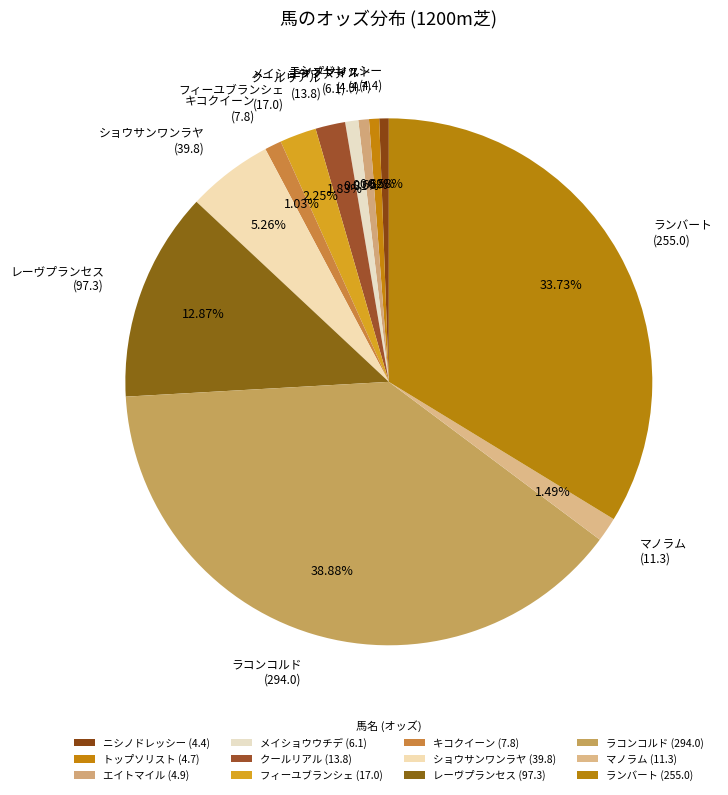

How many segments does this pie chart have?

12